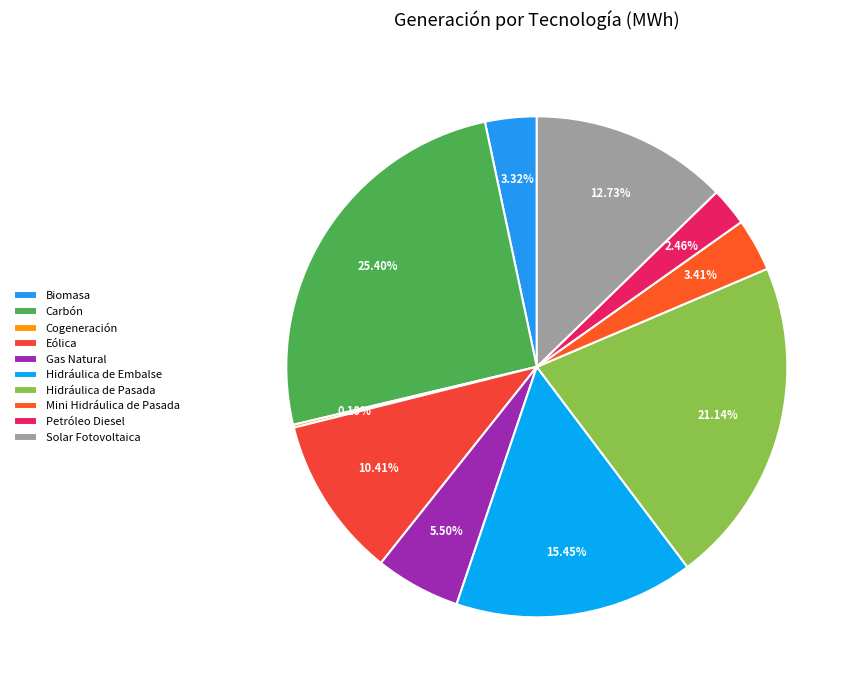

True or false: Eólica accounts for 10% of the total.

True